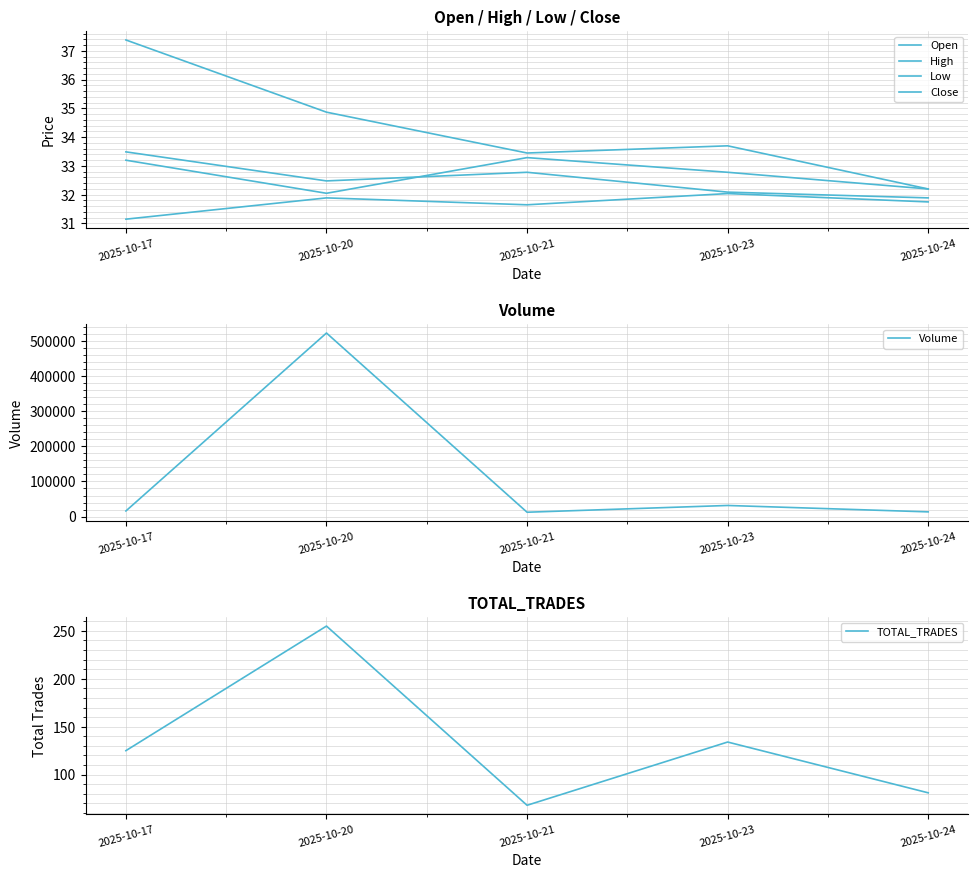

Which series has the largest range (max minus min)?

Volume